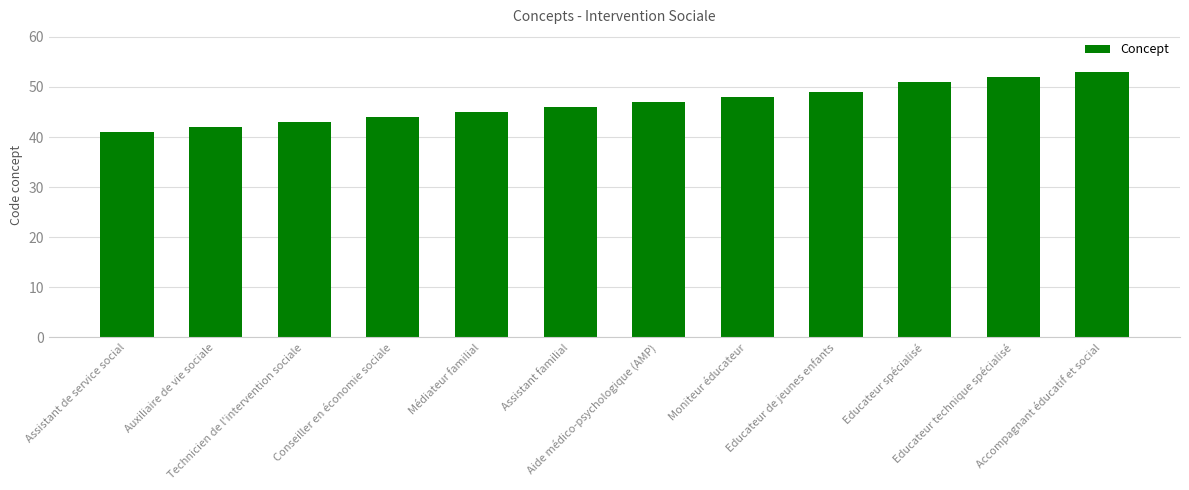

What is the approximate value at Conseiller en économie sociale, to the nearest 5?

45